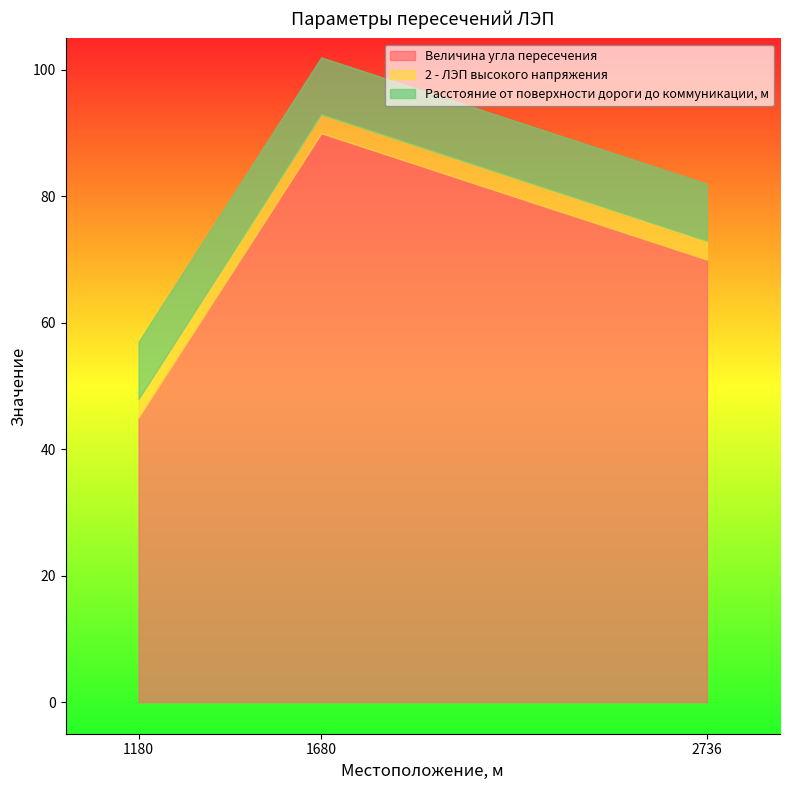

Which category has the highest value in the Величина угла пересечения series?

1680